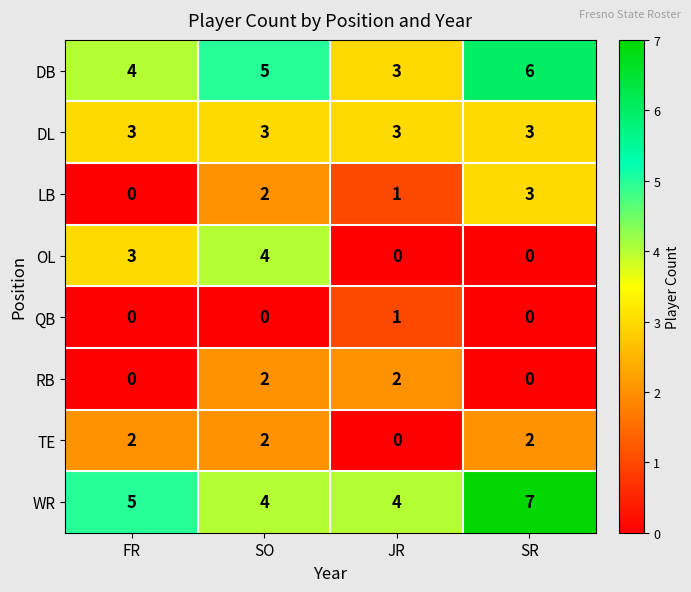

At which category does the chart reach its peak across all series?

SR